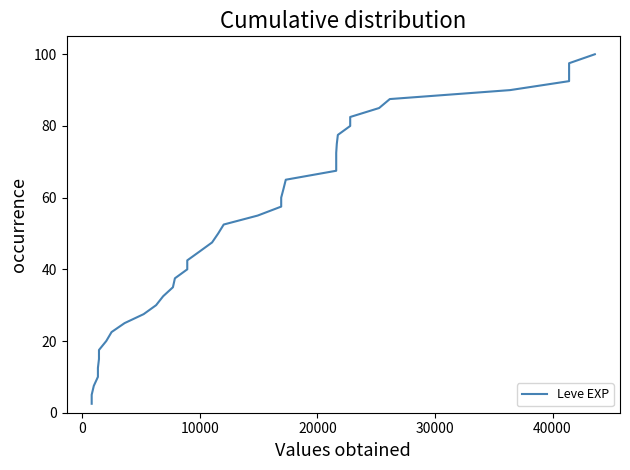

What is the greatest value displayed?

100.0